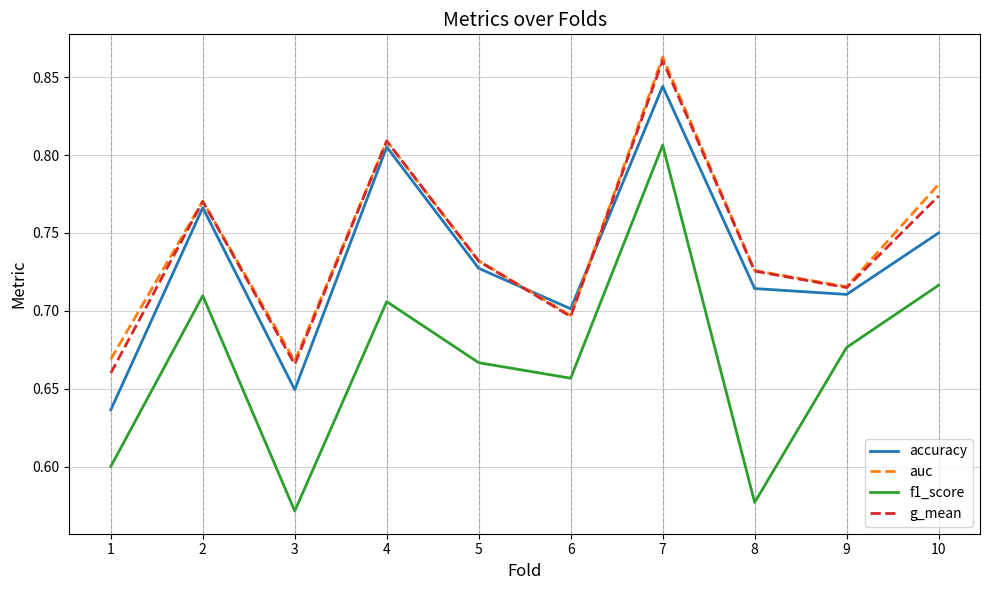

How many lines are shown in the chart?

4